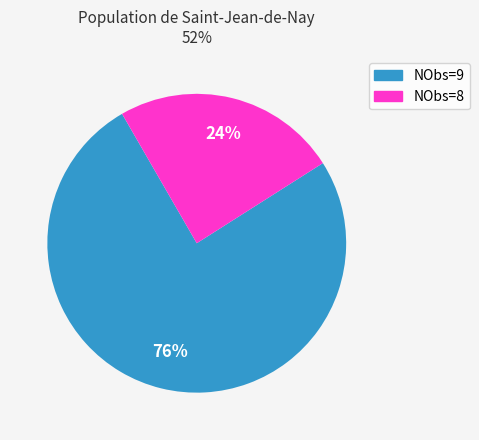

To the nearest percent, what is the average slice percentage?

50%